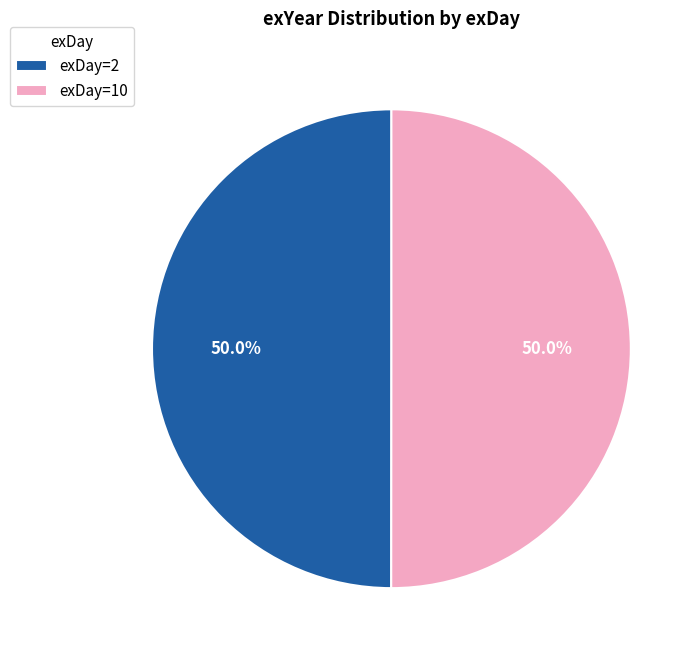

What portion of the pie excludes exDay=2?

50.0%